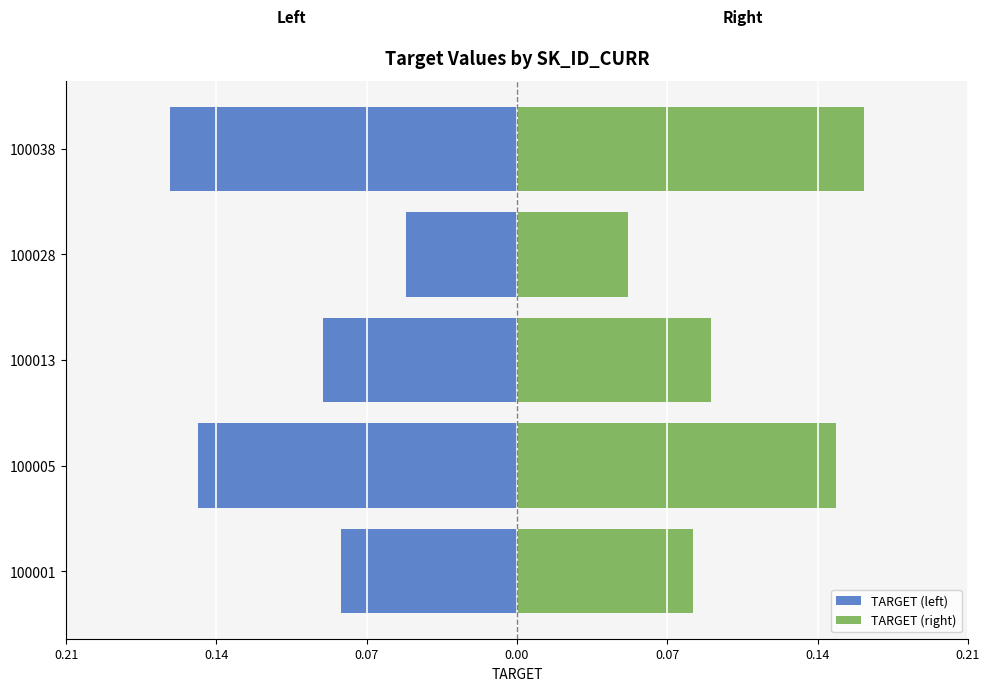

Between 100001 and 100013, which series saw the biggest shift?

TARGET (left)